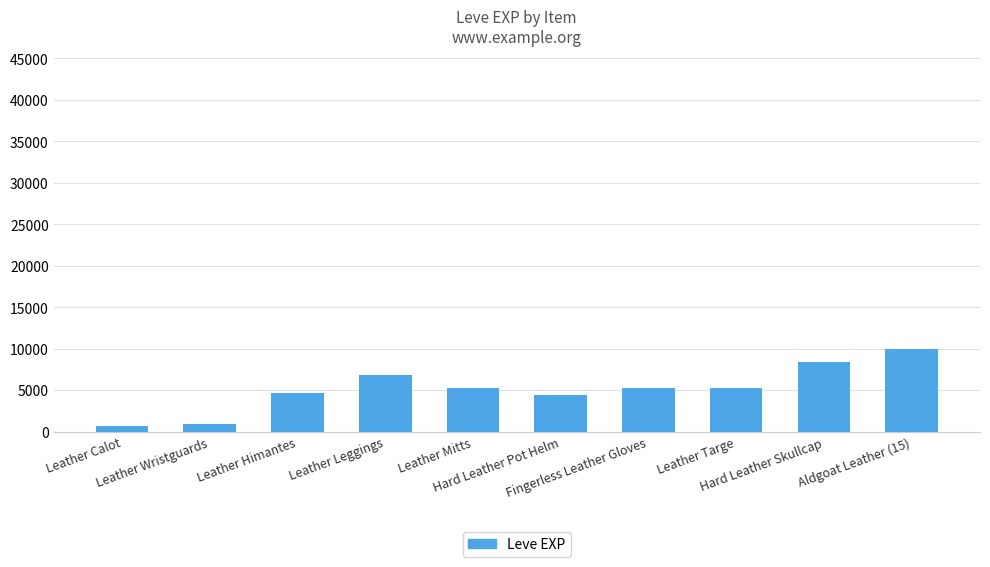

What is the average value?

5152